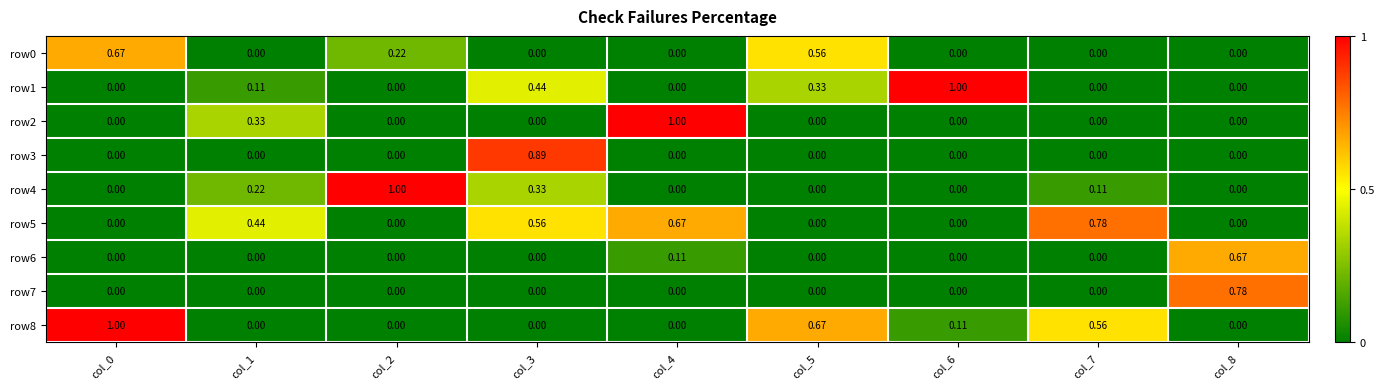

Is the value of row8 at col_5 greater than the value of row0 at col_1?

Yes